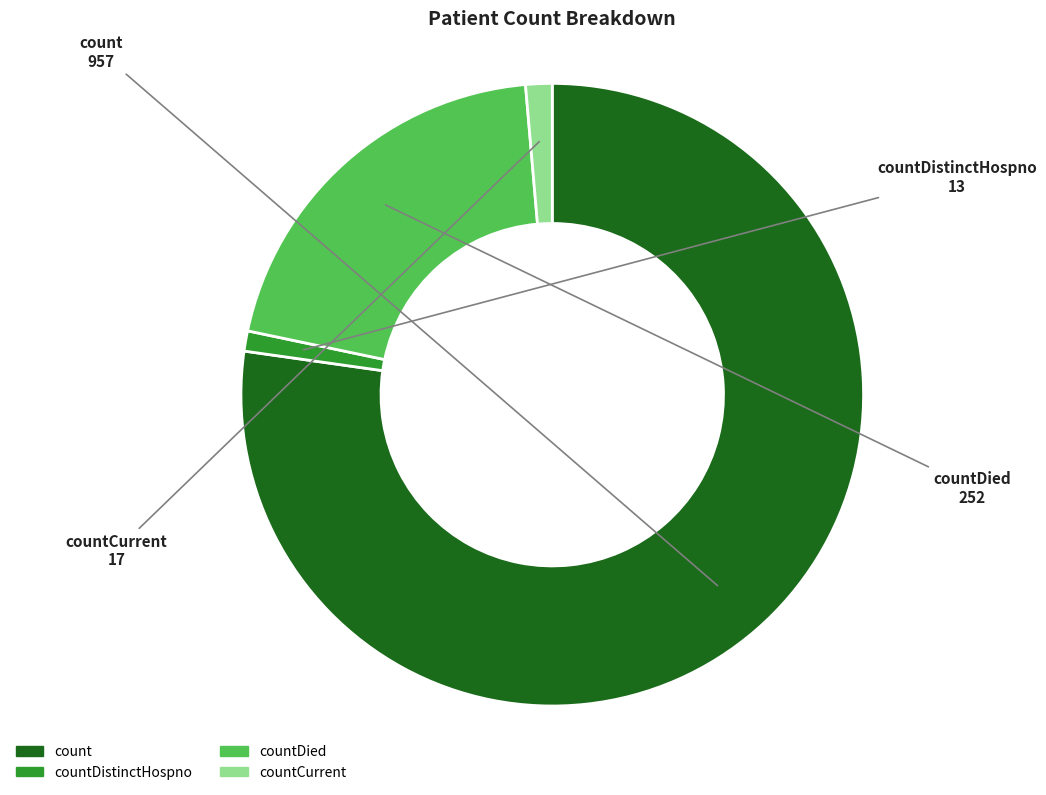

Do count and countCurrent together represent more than half of the pie?

Yes